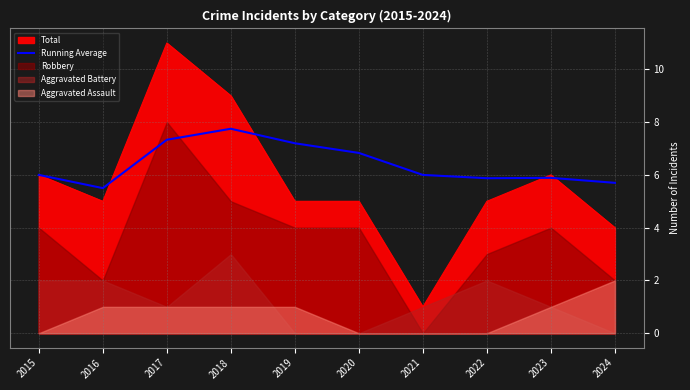

What is the maximum value for Running Average?

7.8